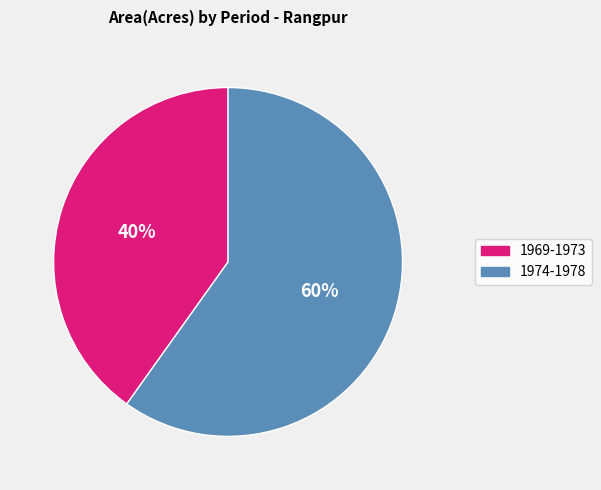

To the nearest percent, what is the difference between the largest and smallest slice percentages?

20%